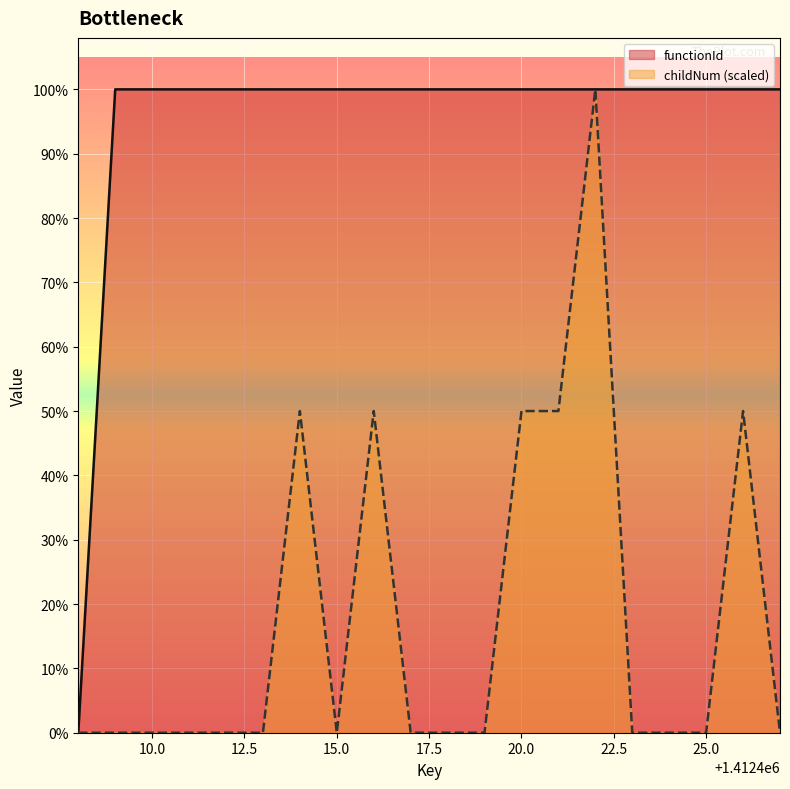

Reading left to right, list all the values displayed in this chart.

functionId: 0.0	1412409.0	1412409.0	1412409.0	1412409.0	1412409.0	1412409.0	1412409.0	1412409.0	1412409.0	1412409.0	1412409.0	1412409.0	1412409.0	1412409.0	1412409.0	1412409.0	1412409.0	1412409.0	1412409.0
childNum: 0.0	0.0	0.0	0.0	0.0	0.0	706204.5	0.0	706204.5	0.0	0.0	0.0	706204.5	706204.5	1412409.0	0.0	0.0	0.0	706204.5	0.0